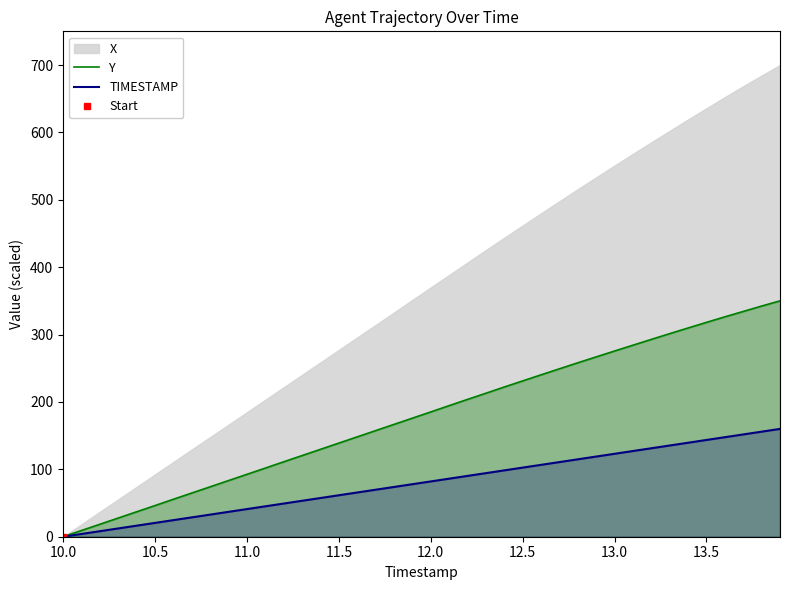

True or false: Y and TIMESTAMP intersect in this chart.

False